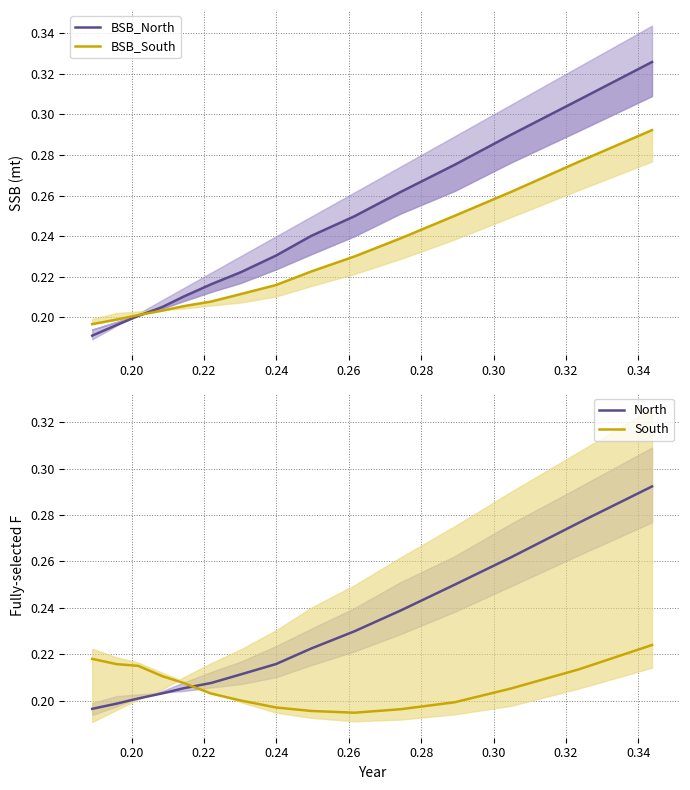

Does the chart have visible grid lines?

Yes